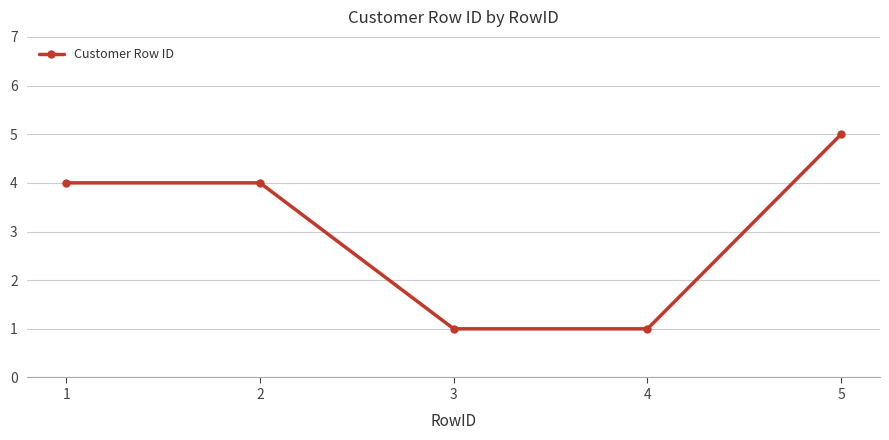

How many series are shown in this chart?

1